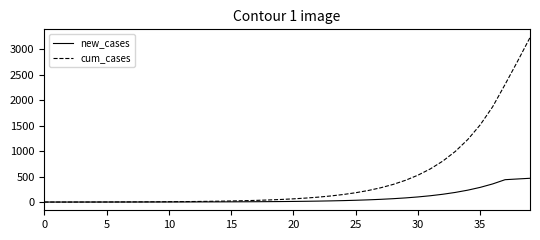

Rank the series by their maximum value, from highest to lowest.

cum_cases, new_cases